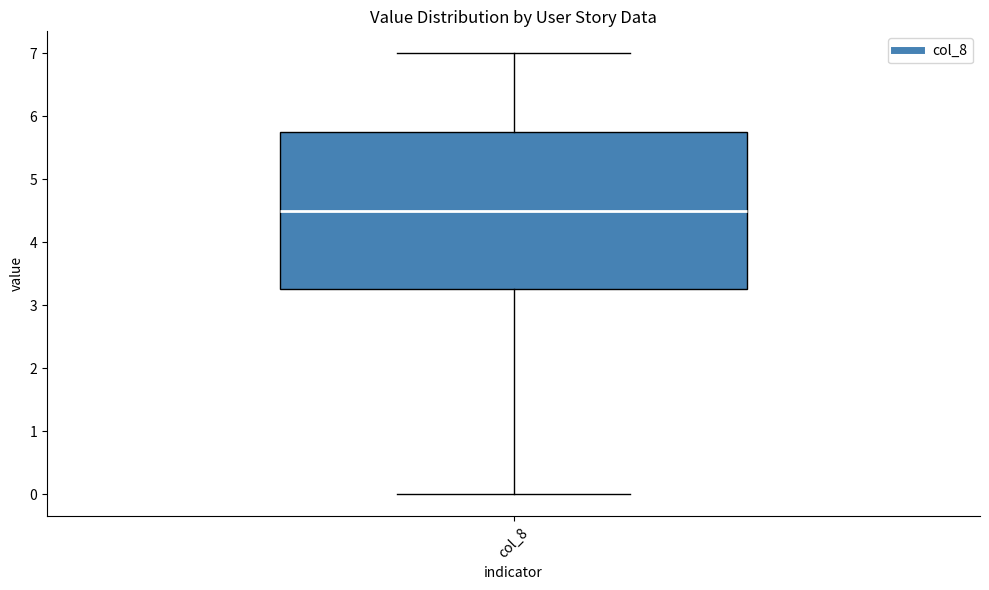

Where is the upper edge of the box for col_8 on the y-axis? The values are not printed on the chart, so give them approximately, as read against the axis.

5.8